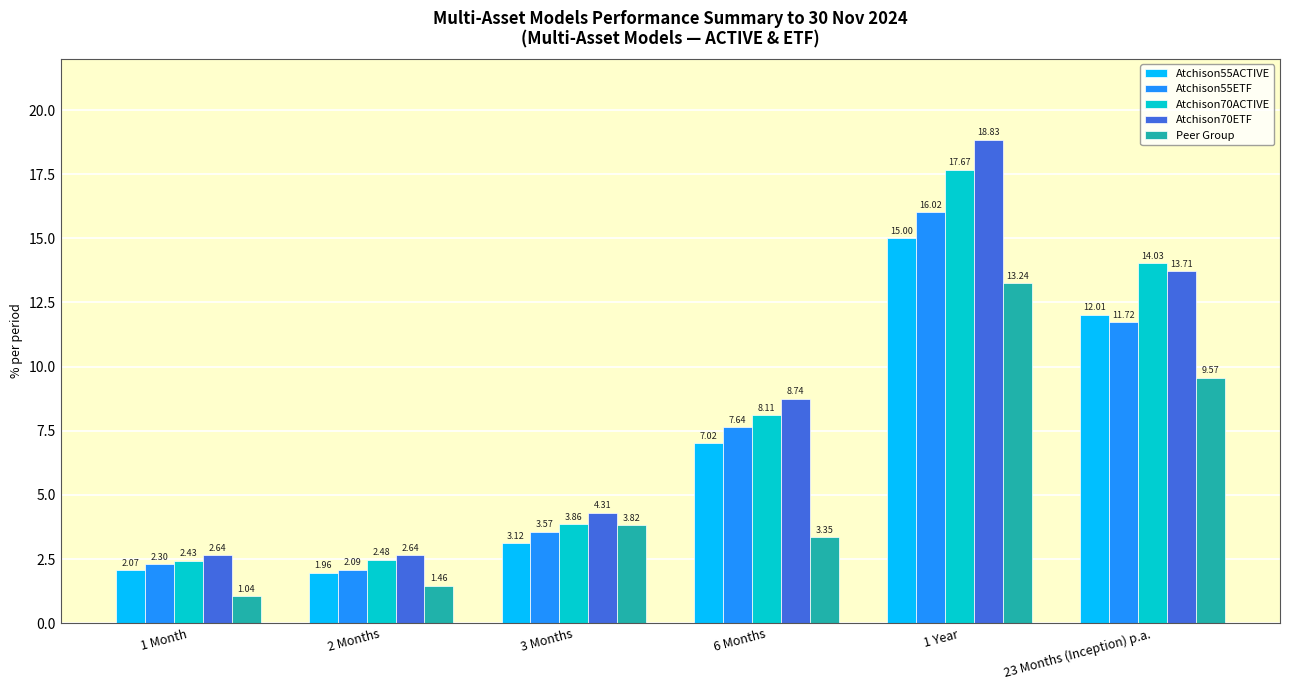

What is the sum of the Atchison70ACTIVE values at 23 Months (Inception) p.a. and 6 Months?

22.1